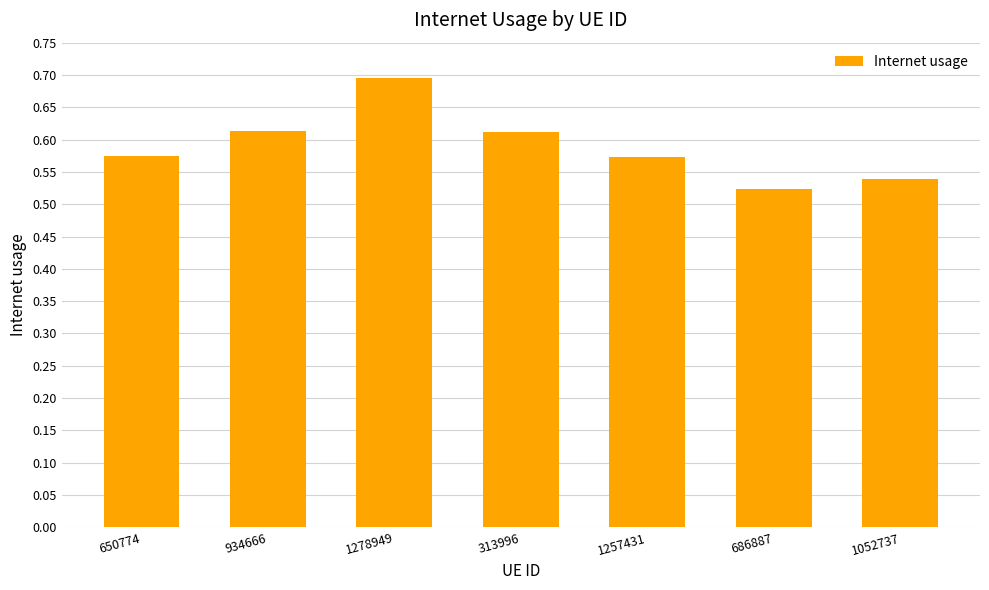

What position from the right is 1278949?

5